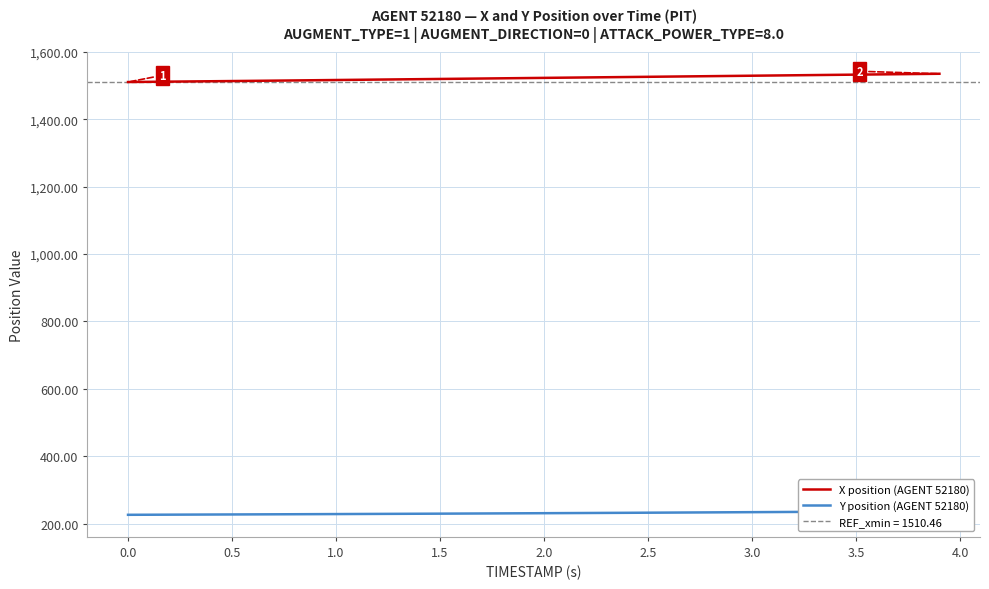

What is the minimum value for X position (AGENT 52180)?

1510.5